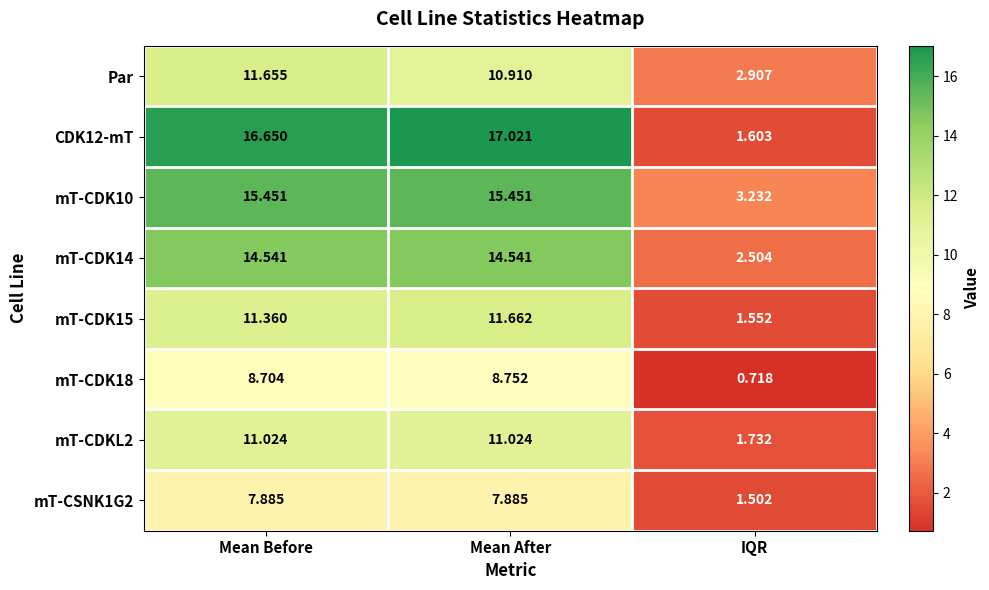

List the series in order of their peak value, highest first.

CDK12-mT, mT-CDK10, mT-CDK14, mT-CDK15, Par, mT-CDKL2, mT-CDK18, mT-CSNK1G2